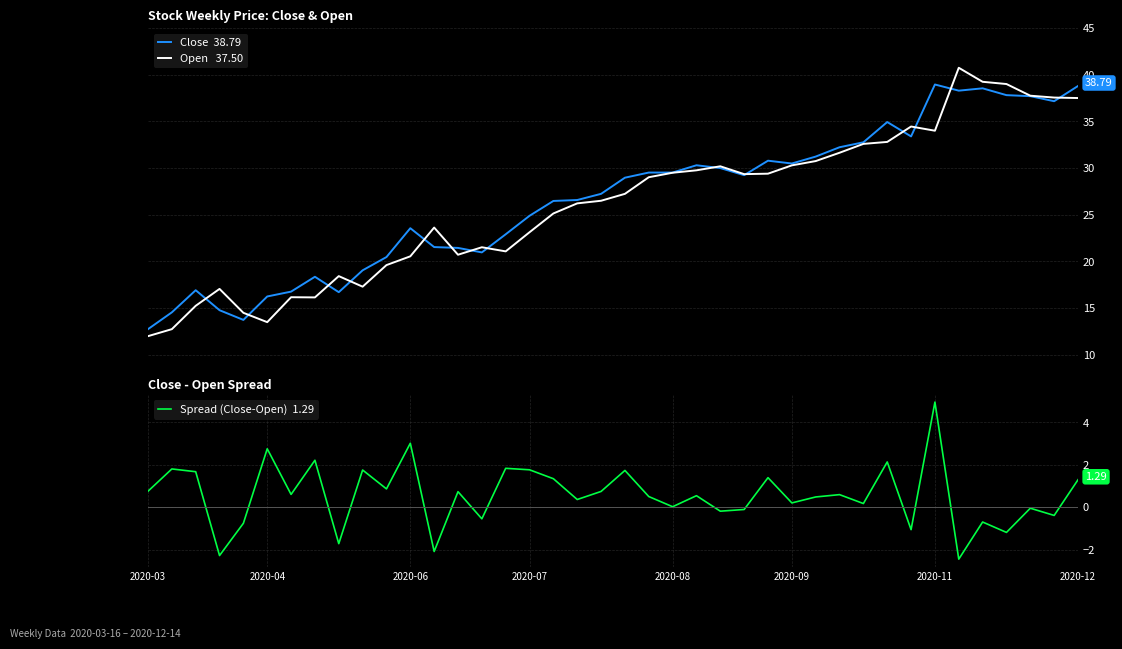

The value of Spread (Close-Open)  1.29 at 14 is -0.9. True or false?

False